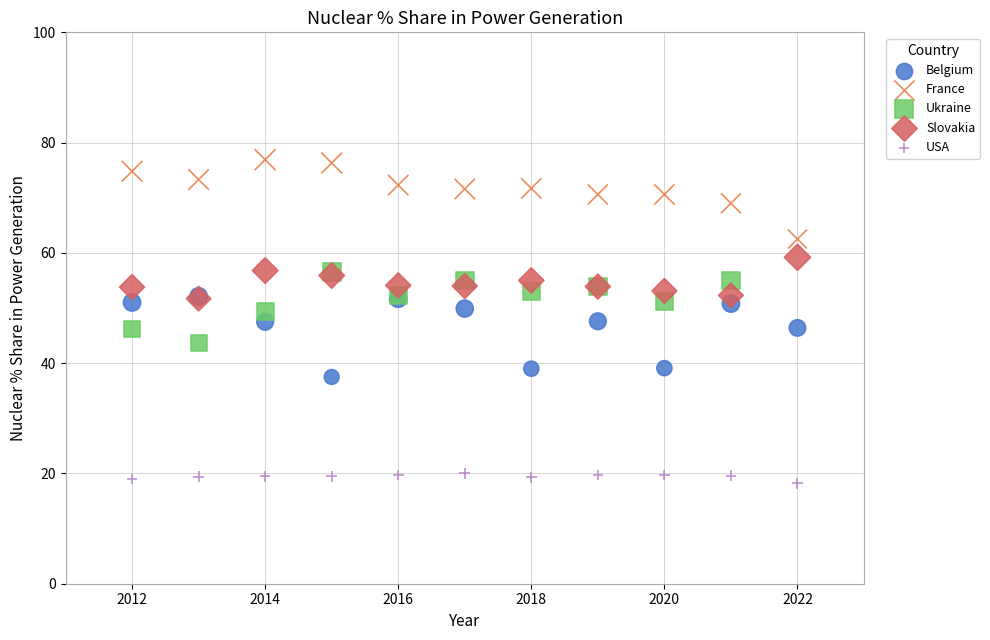

Which series contains the highest Y value?

France